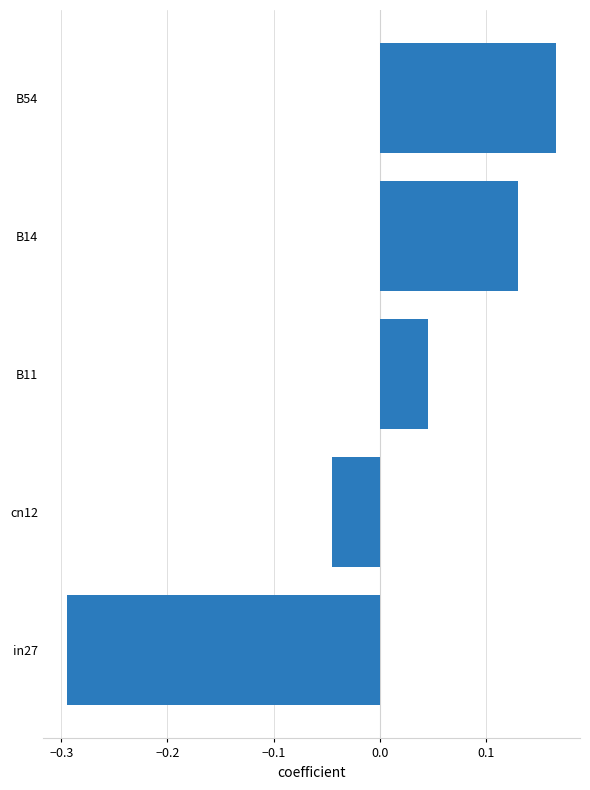

How many values are below 0?

2